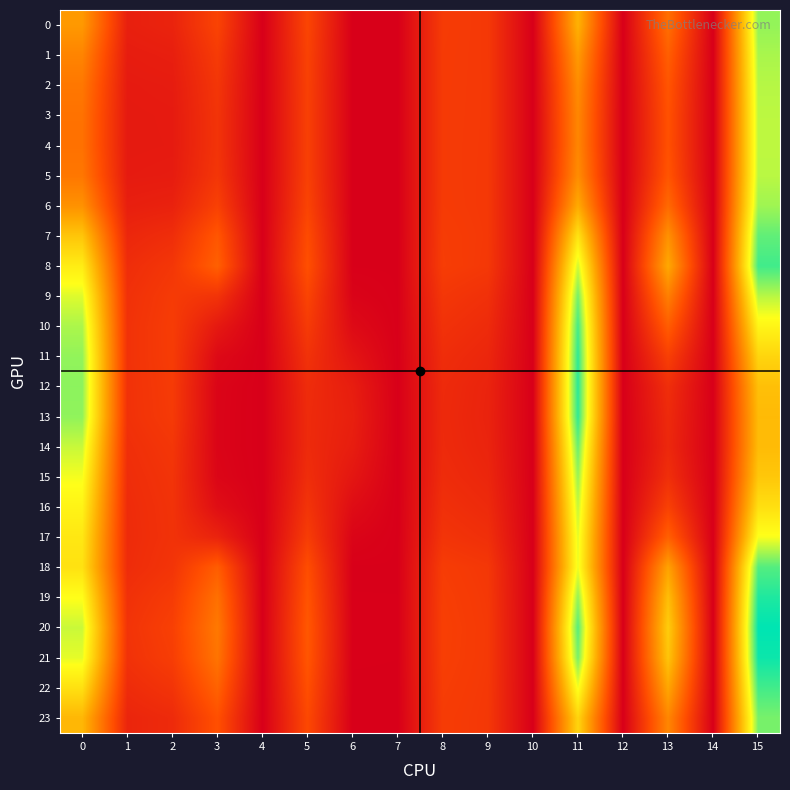

Count the number of data series in this chart.

24